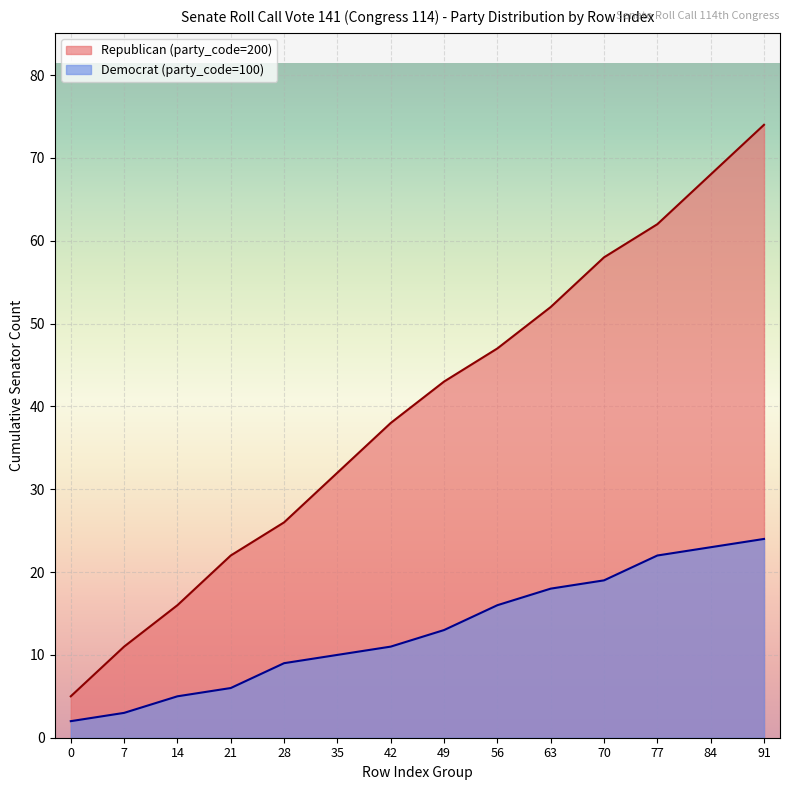

At how many categories does at least one series exceed 52?

4